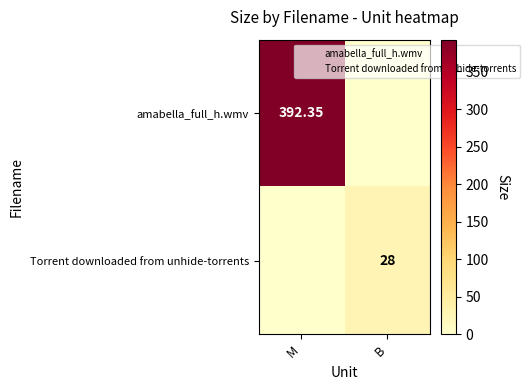

What is the difference between the maximum and minimum values in the Torrent downloaded from unhide-torrents series?

28.0